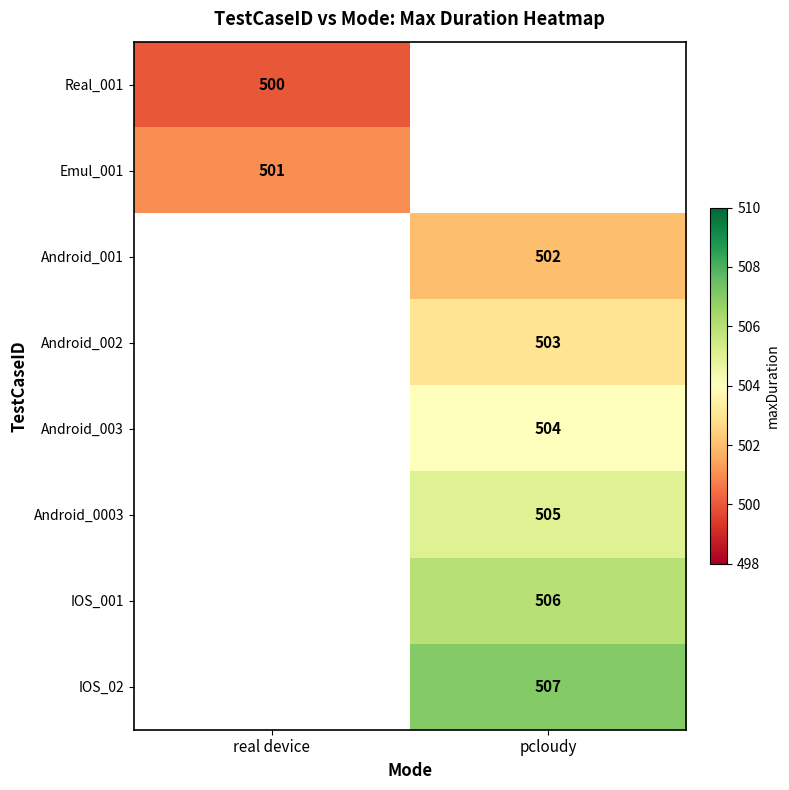

Is it true that Emul_001 equals 114.9 at real device?

False